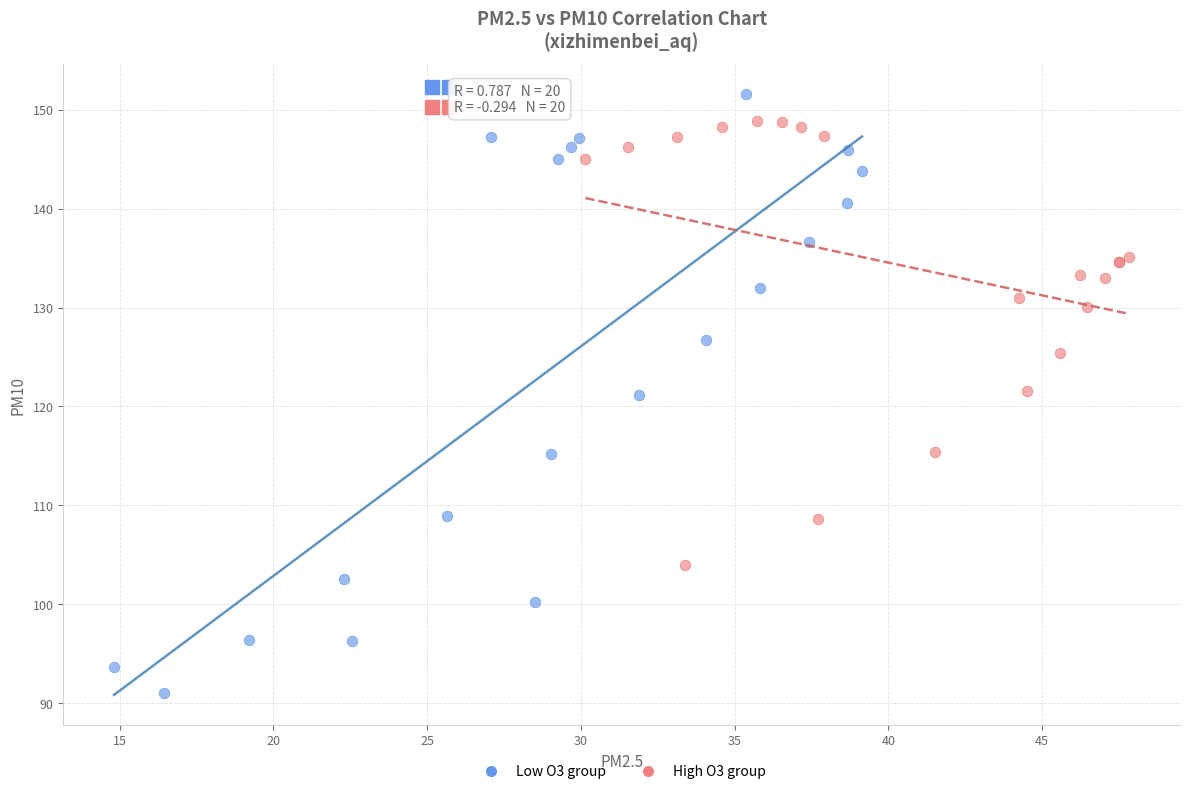

Which series has the widest spread of Y values?

Low O3 group